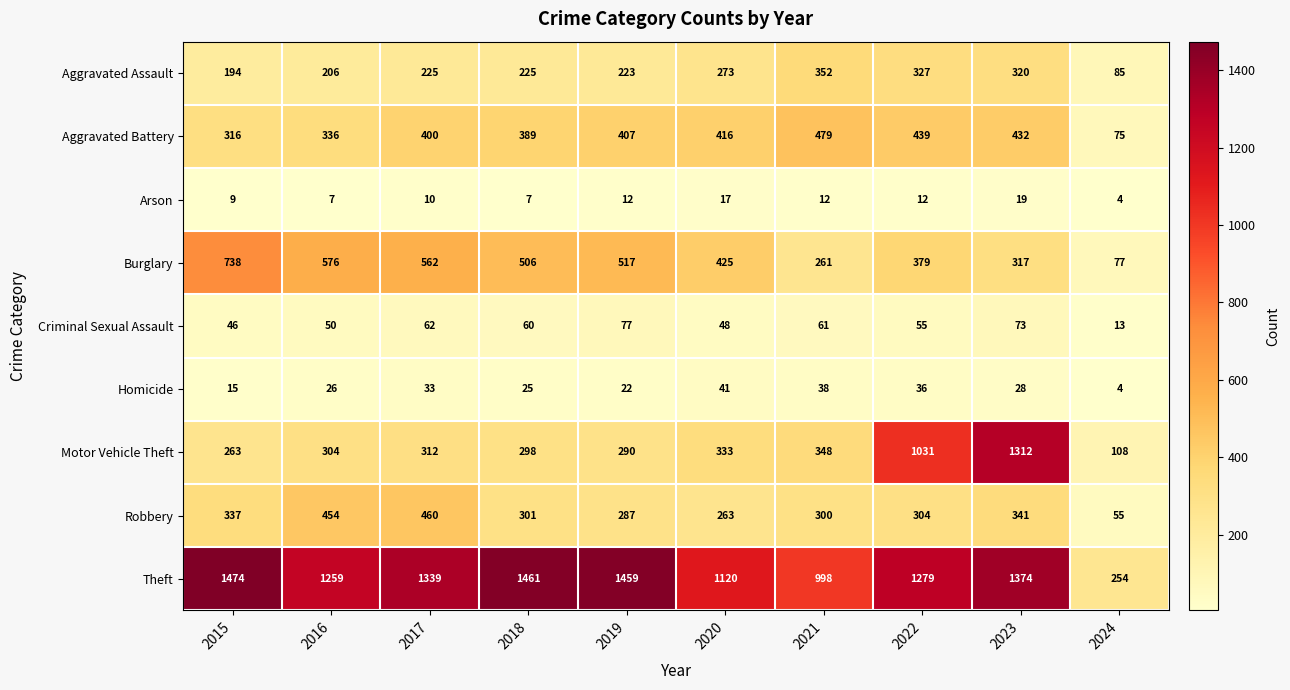

What is the spread (max minus min) of values at 2024?

250